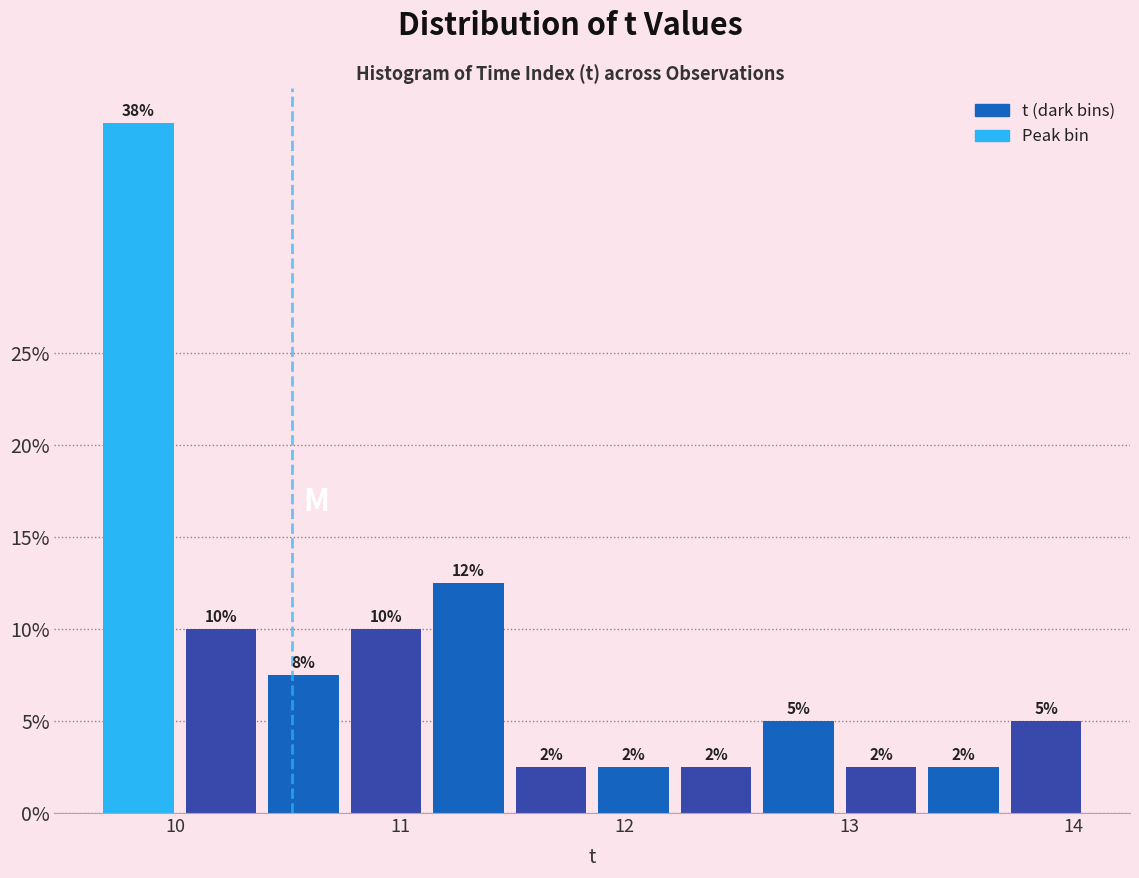

Read against the x-axis, roughly where is the centre of the tallest bar?

9.8